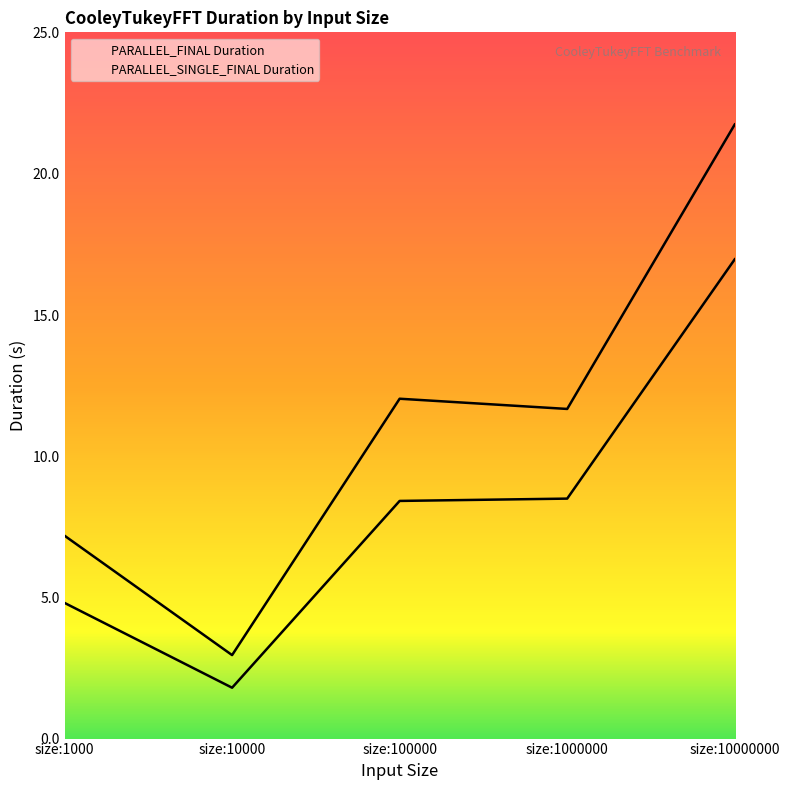

True or false: PARALLEL_SINGLE_FINAL Duration has more than 1 points higher than both neighbors.

False